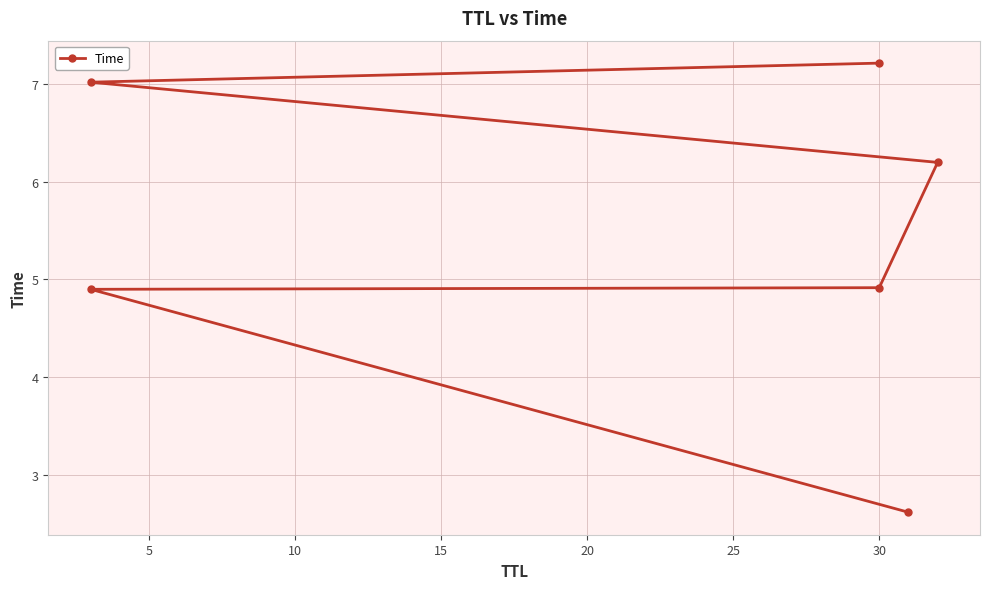

Reading left to right, extract all data points from this chart.

2.6	4.9	4.9	6.2	7.0	7.2